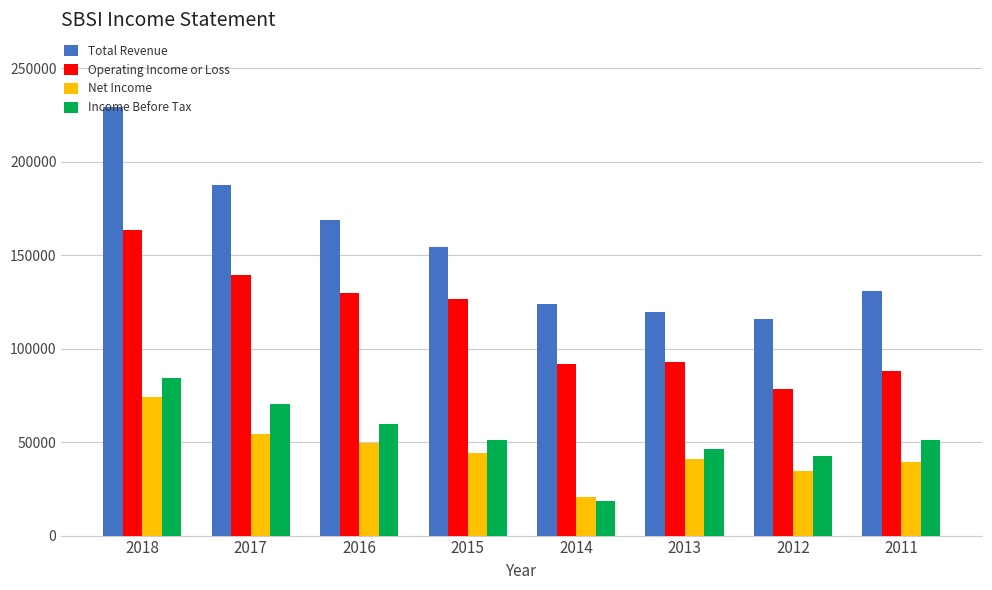

What is the value of the Operating Income or Loss bar at the 4th from the left?

126300